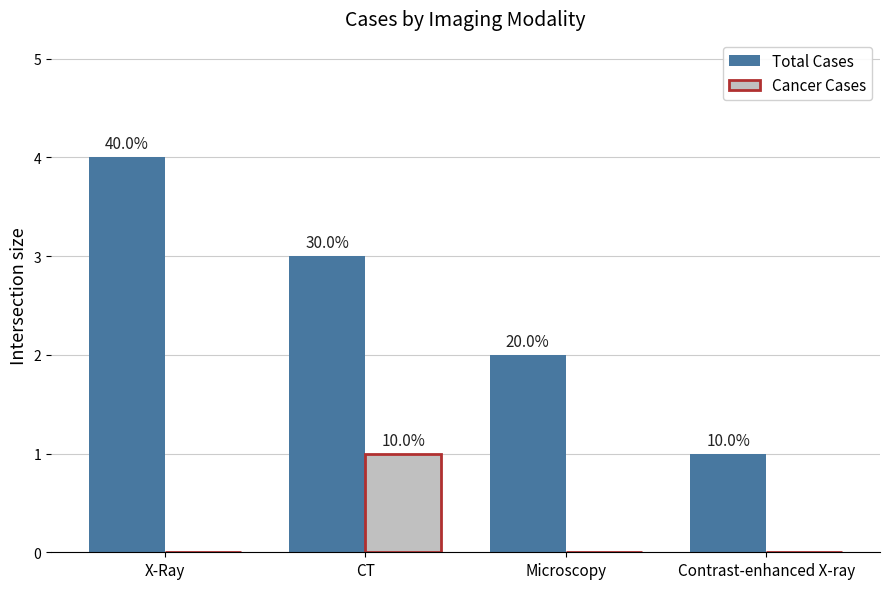

What is the highest value of the Cancer Cases series?

1